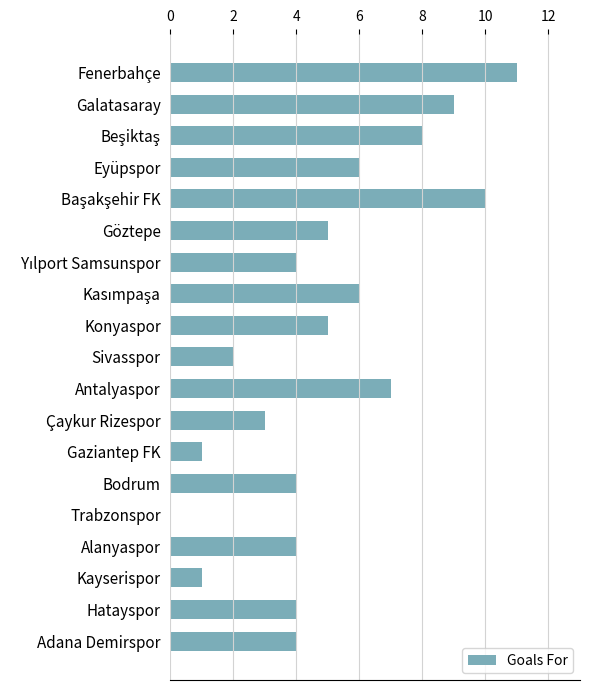

What is the sum of all values?

94